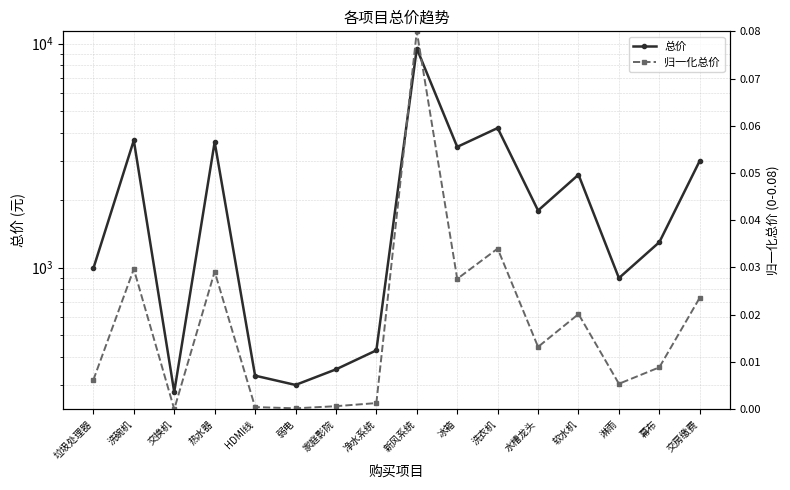

True or false: 归一化总价 and 总价 cross at least once.

False